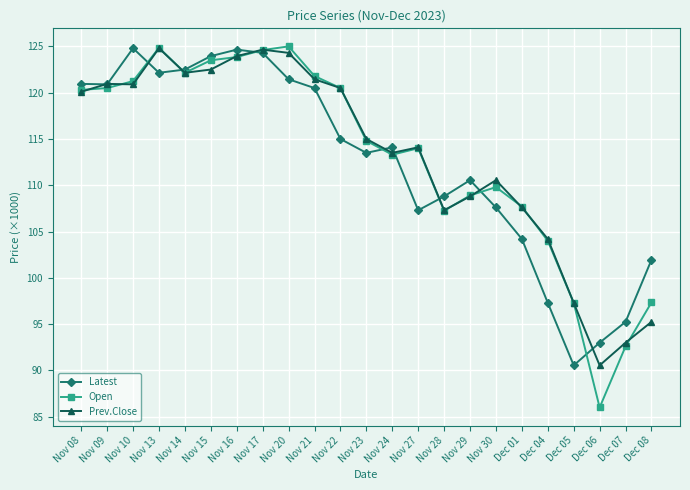

What are all the series names shown in the legend?

Latest, Open, Prev.Close